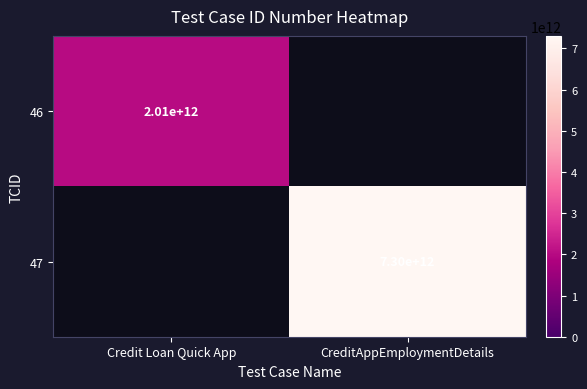

What is the minimum value for 46?

2006014800085.0